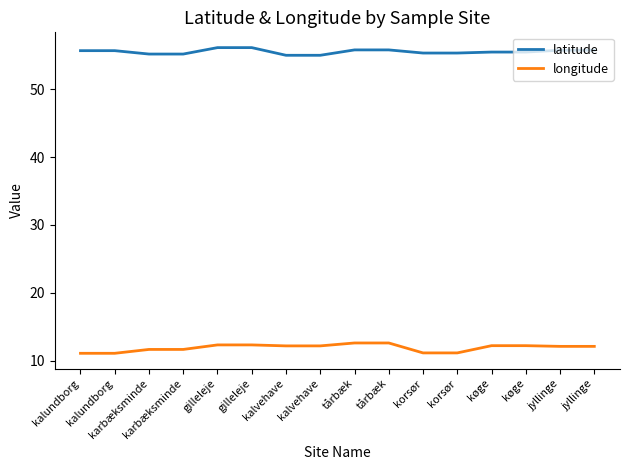

At which label is longitude closest to 11?

kalundborg